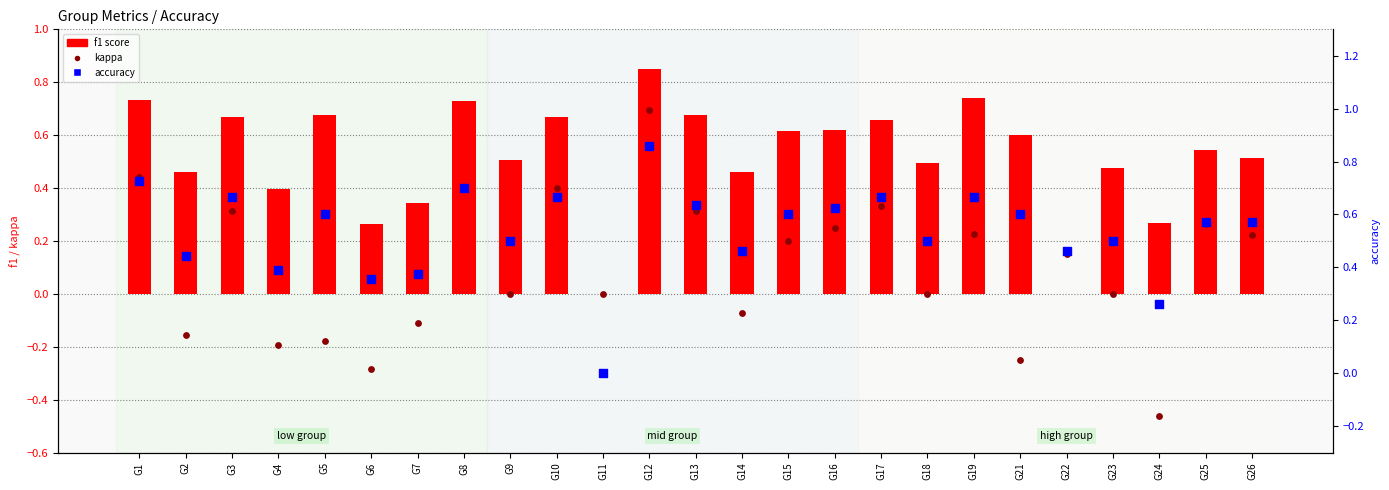

Is the value of kappa at G17 greater than the value of f1 score at G11?

Yes